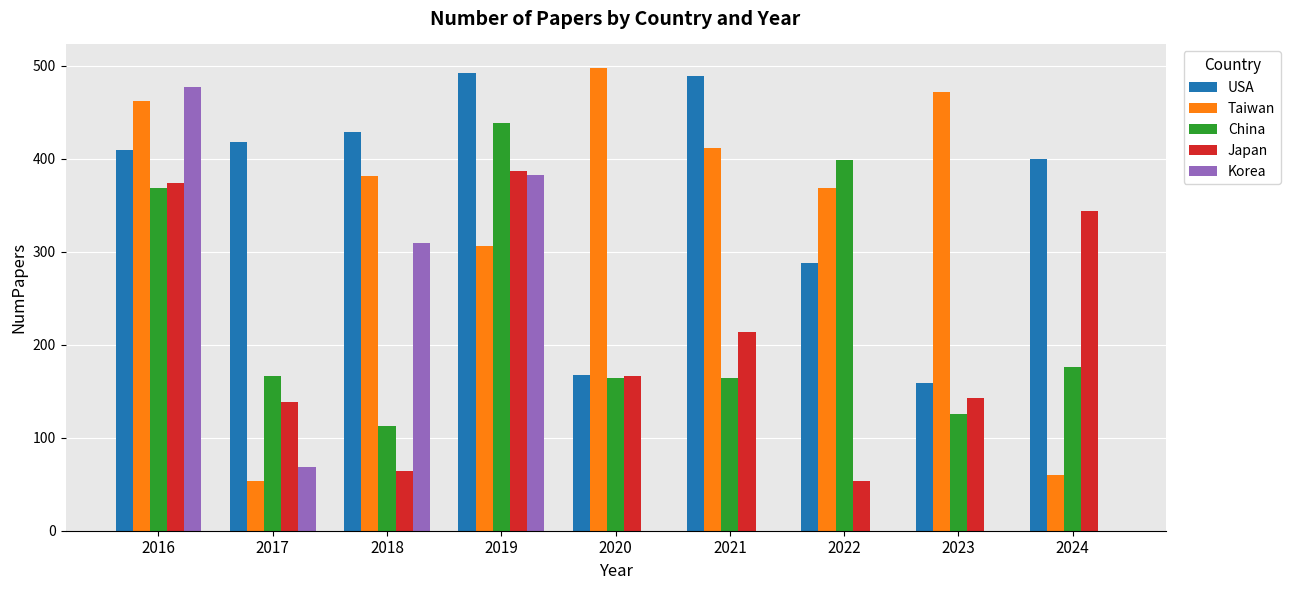

What is the maximum value for Taiwan?

498